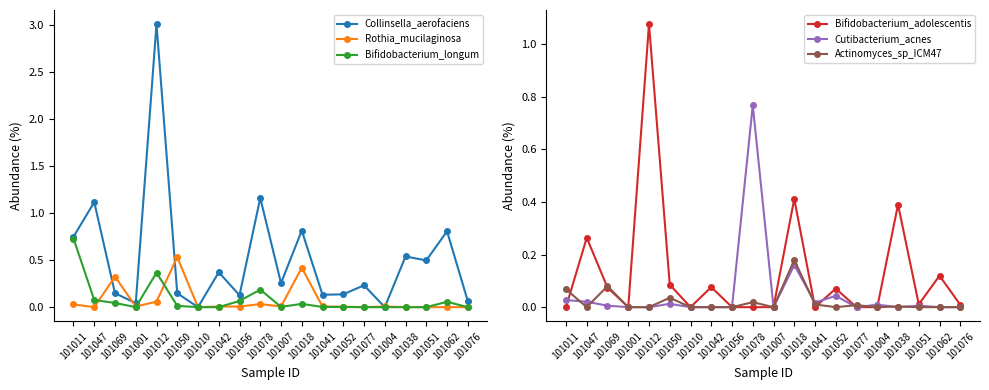

Which category has the lowest value across all series?

101010